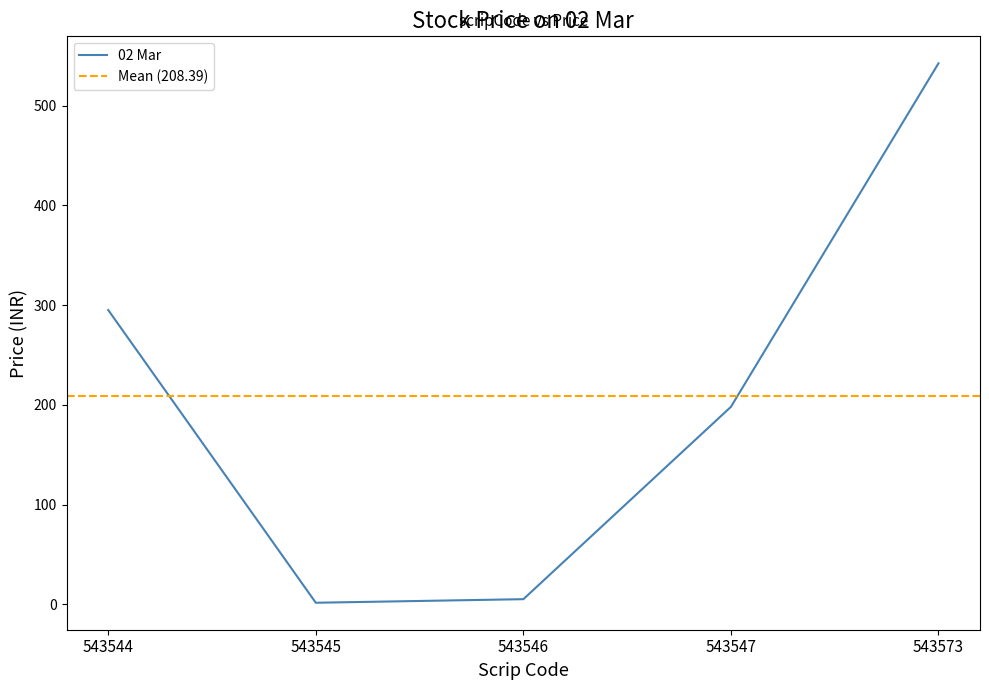

True or false: the data shows 295.0 at 543544.

True